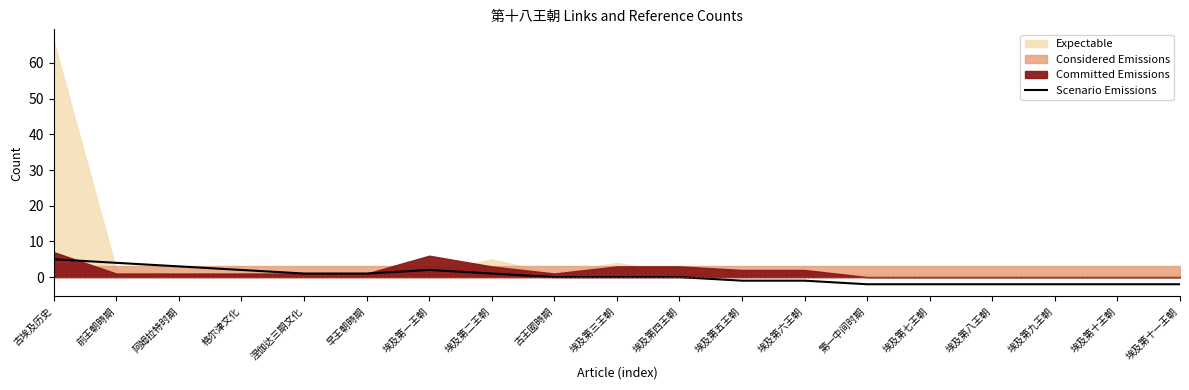

How many lines are shown in the chart?

1